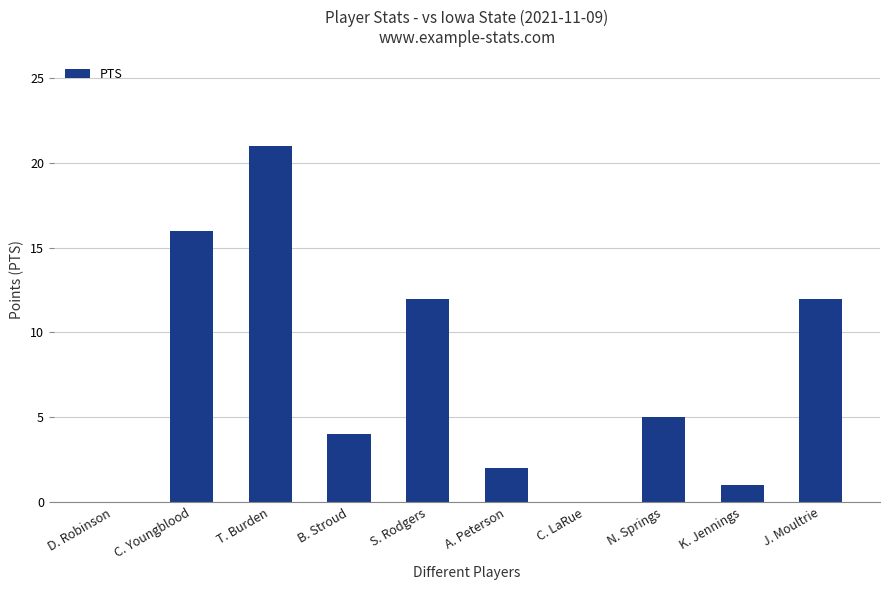

At which category does the chart reach its peak across all series?

T. Burden